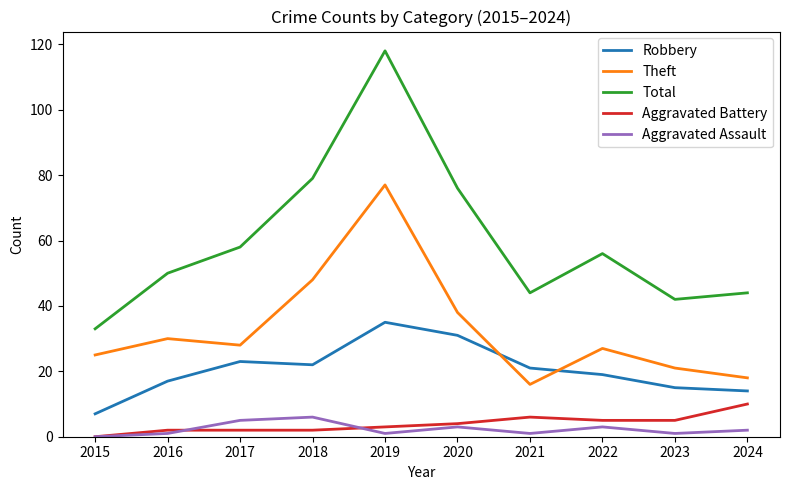

Read the Aggravated Assault value at 2021.

1